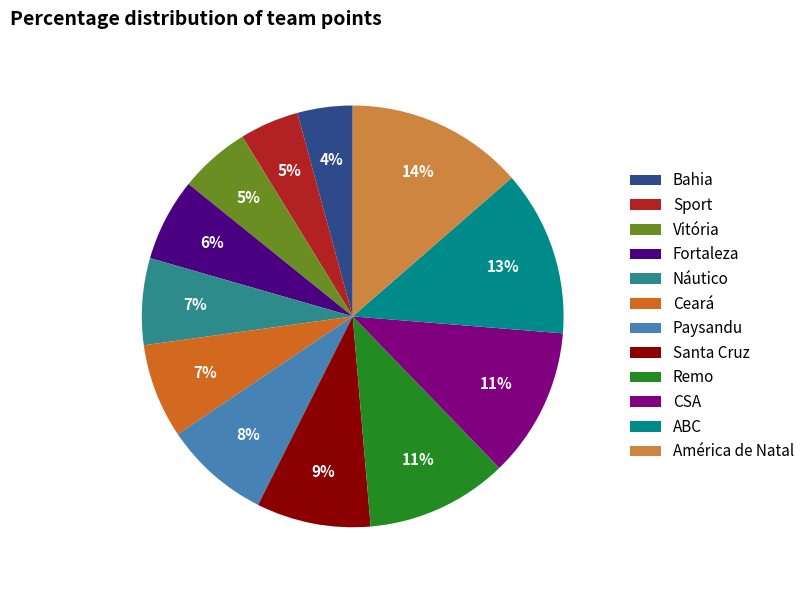

What percentage is the Paysandu slice, to the nearest percent?

8%